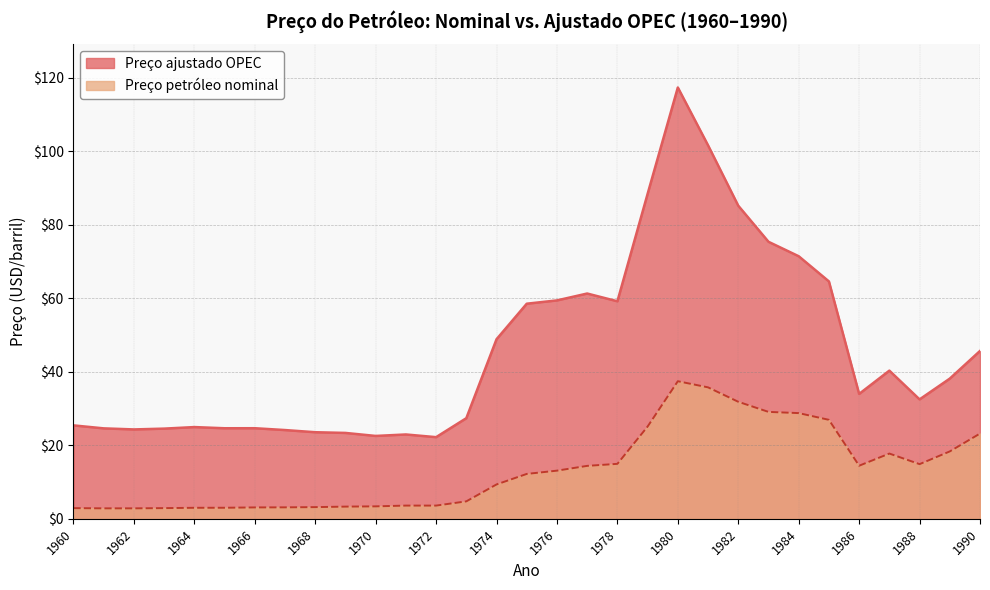

What is the maximum value shown in the chart?

117.3